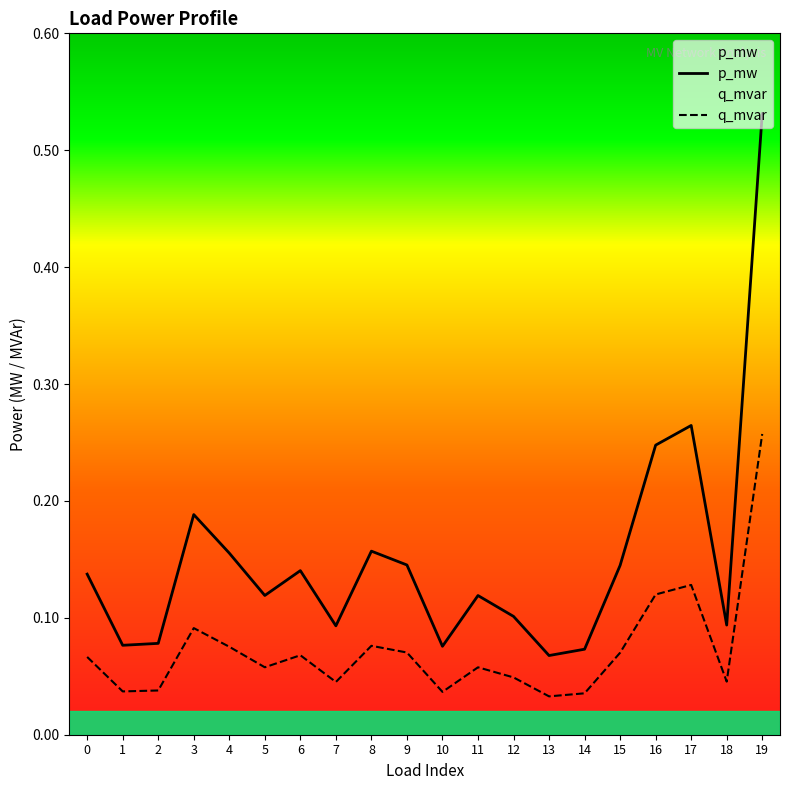

What is the value of the p_mw point at the 17th from the left?

0.2